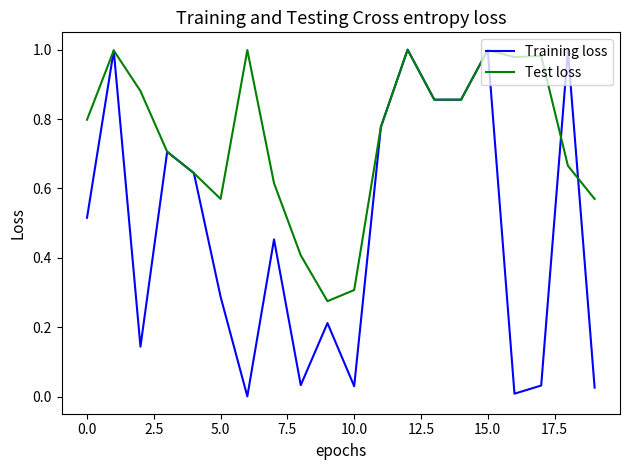

Count the number of categories in the chart.

20